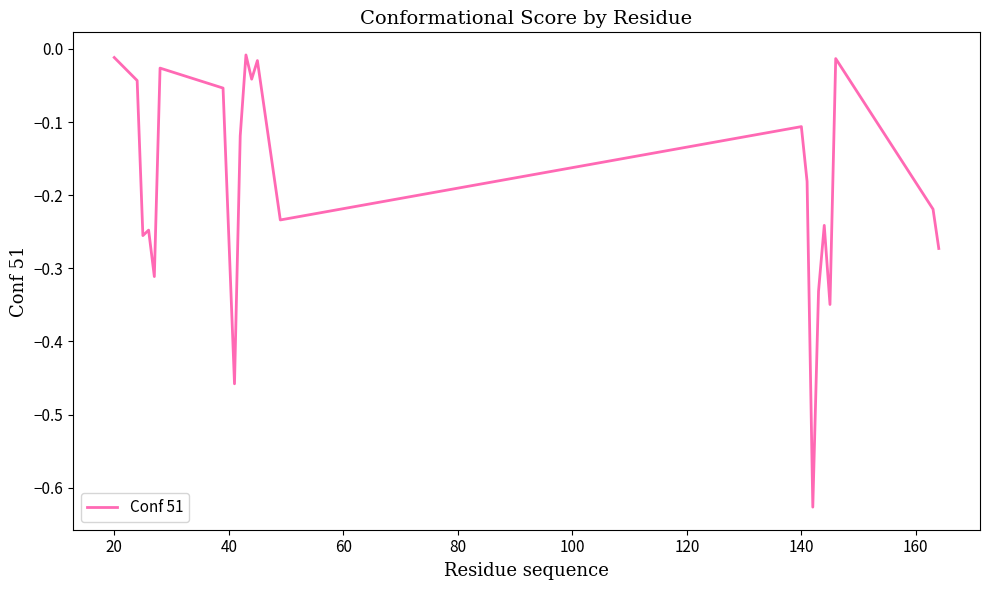

What is the difference between the maximum and minimum values?

0.6